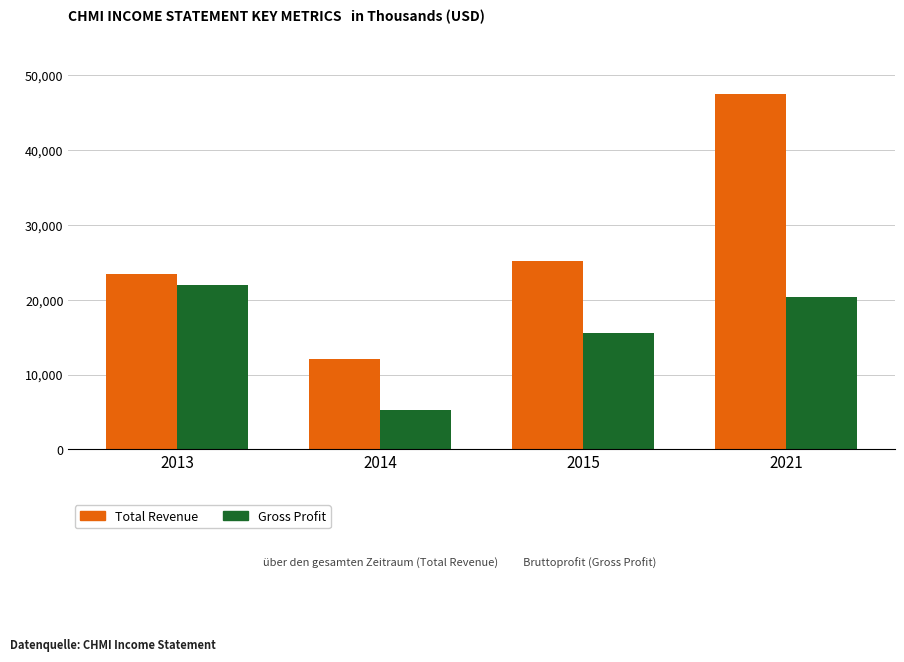

Where is Gross Profit nearest to the value 13600?

2015